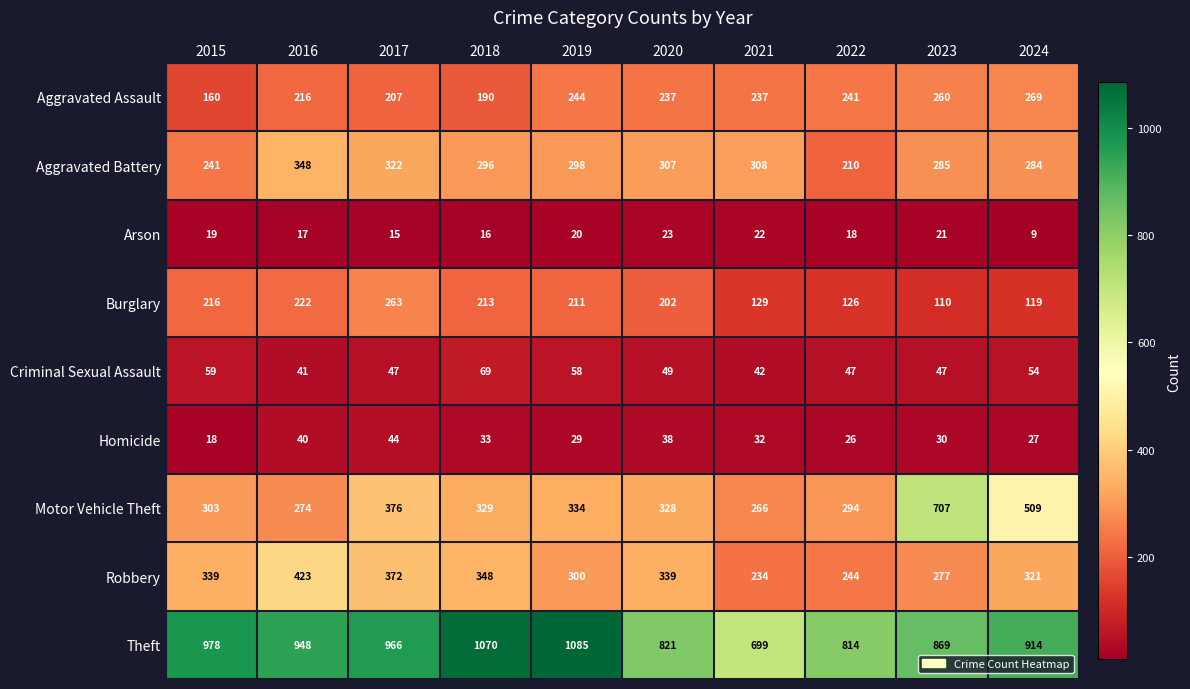

What value does the Aggravated Battery series have at 2016?

348